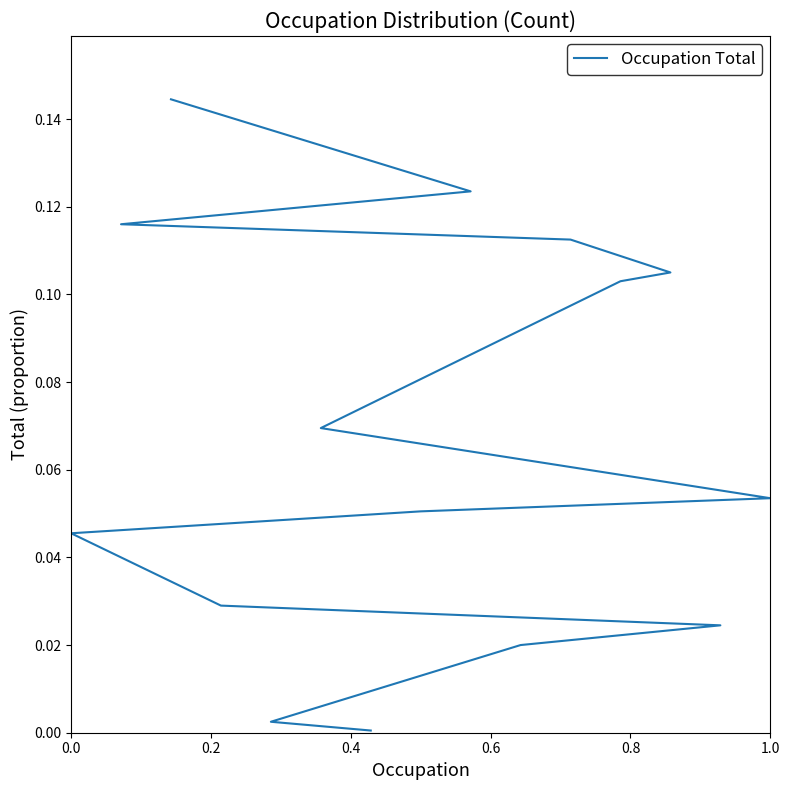

What is the maximum value shown in the chart?

0.1